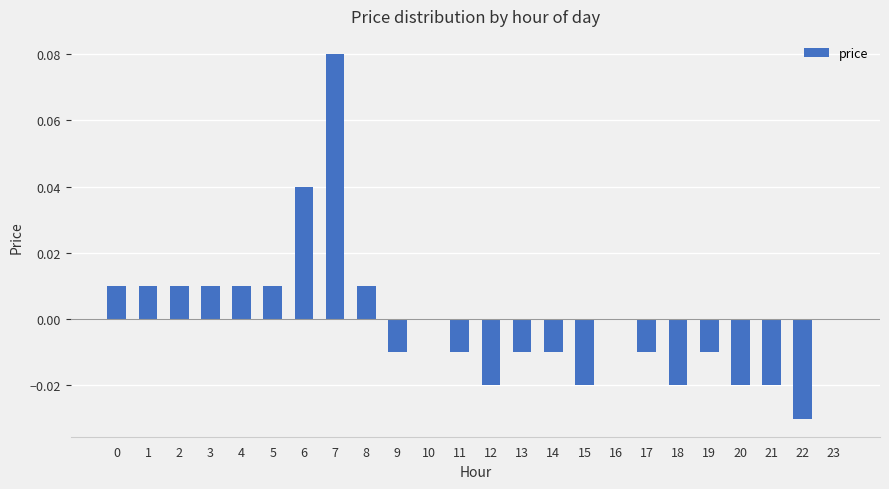

Is it true that the value at 6 is 0.0?

True